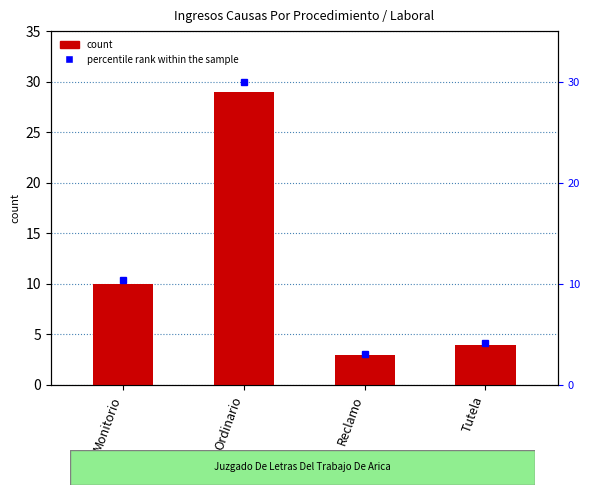

Reading right to left, list all the values displayed in this chart.

4	3	29	10